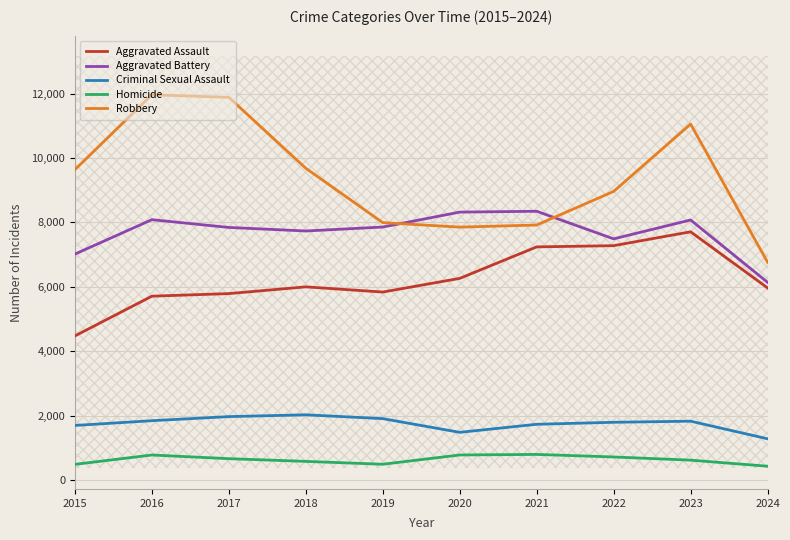

Reading left to right, what are all the values shown in this chart?

Aggravated Assault: 2015=4480	2016=5713	2017=5793	2018=6002	2019=5841	2020=6265	2021=7242	2022=7280	2023=7710	2024=5970
Aggravated Battery: 2015=7019	2016=8086	2017=7845	2018=7735	2019=7858	2020=8321	2021=8347	2022=7491	2023=8077	2024=6143
Criminal Sexual Assault: 2015=1703	2016=1850	2017=1977	2018=2033	2019=1914	2020=1489	2021=1739	2022=1801	2023=1835	2024=1289
Homicide: 2015=496	2016=786	2017=672	2018=588	2019=499	2020=787	2021=804	2022=725	2023=626	2024=438
Robbery: 2015=9638	2016=11960	2017=11880	2018=9681	2019=7995	2020=7855	2021=7920	2022=8963	2023=11052	2024=6765